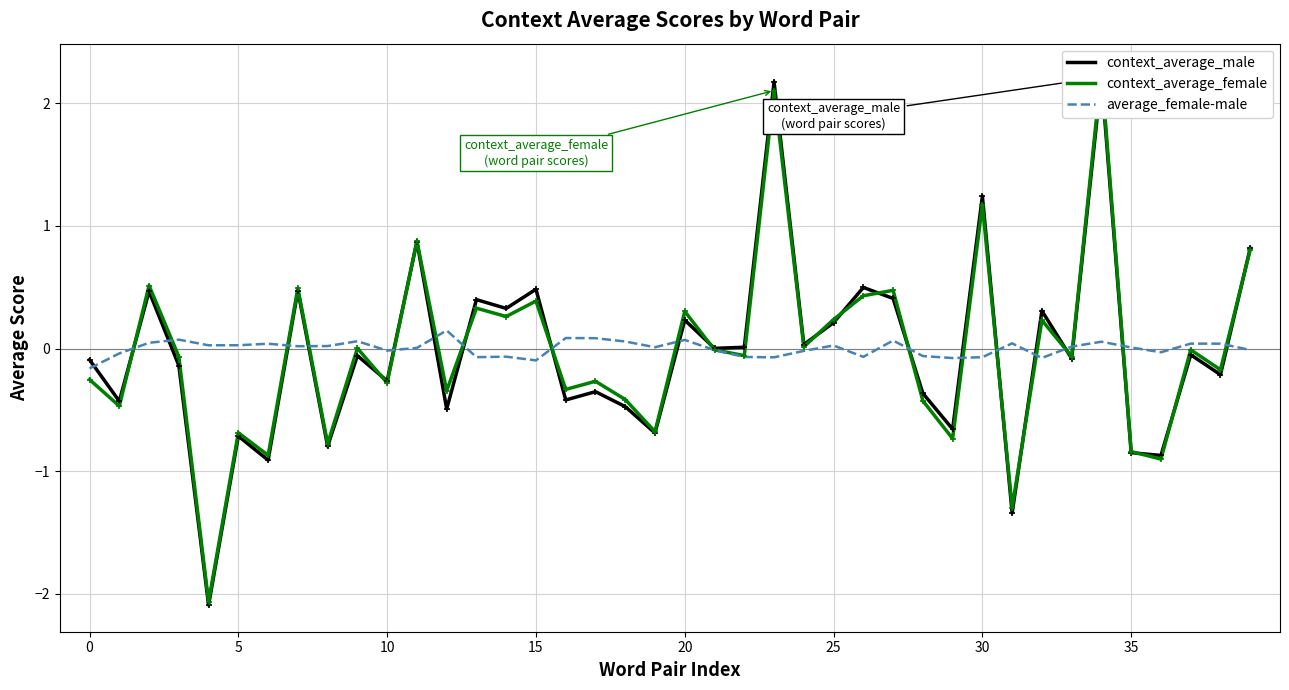

Rank the series by their maximum value, from highest to lowest.

context_average_female, context_average_male, average_female-male